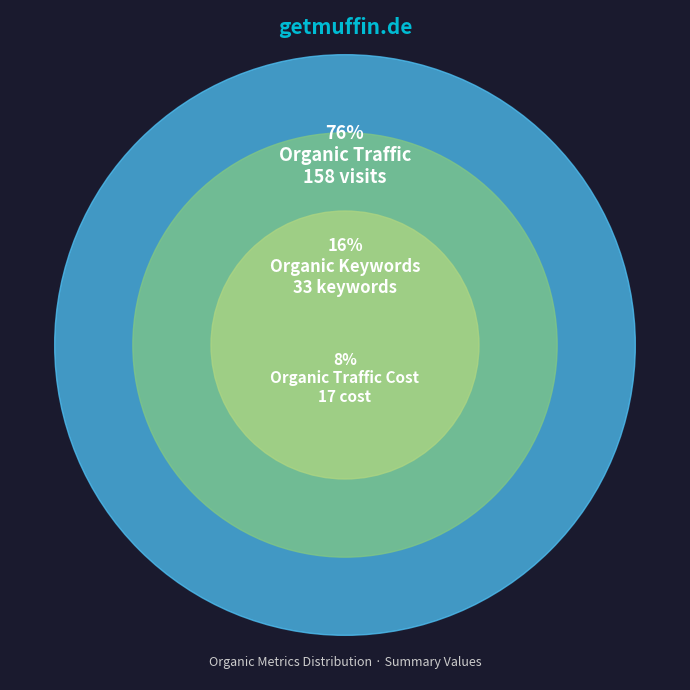

How many slices are in this pie chart?

3